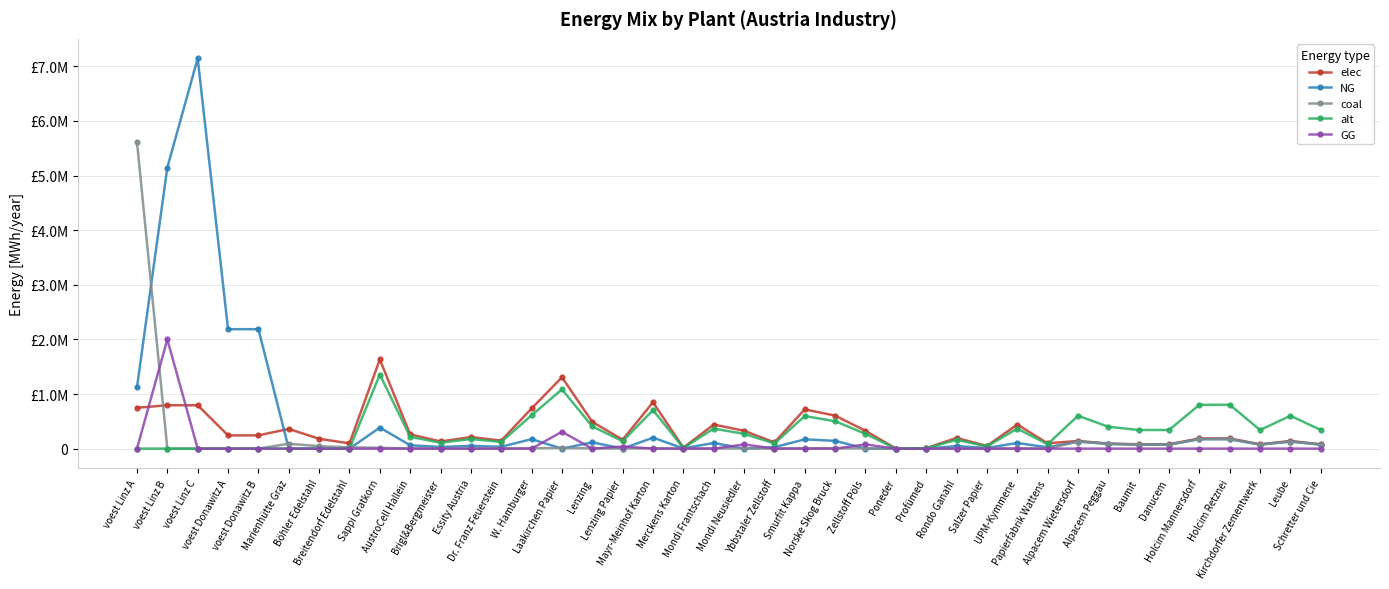

Is it true that NG equals 48169.9 at Brigl&Bergmeister?

False